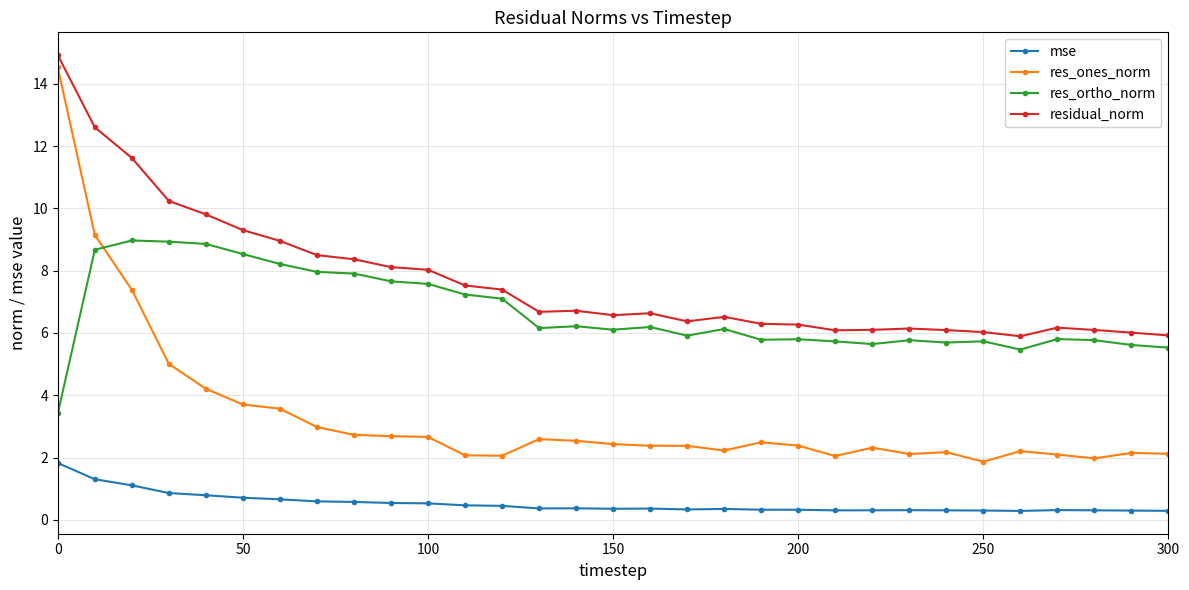

Does the chart display data point markers on the line(s)?

Yes